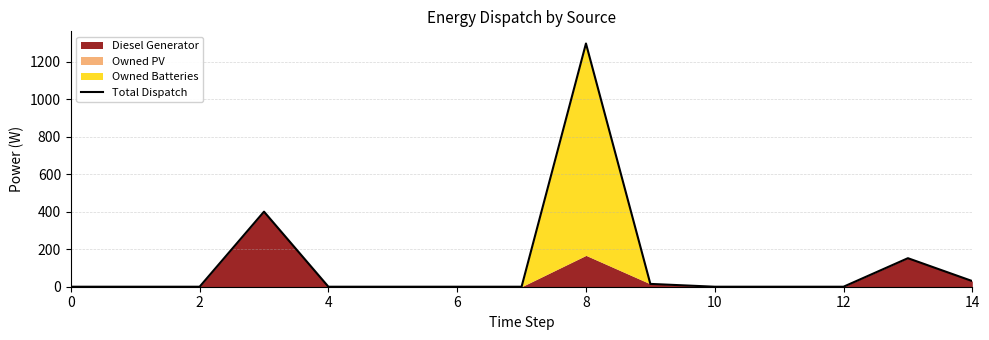

What is the average value?

126